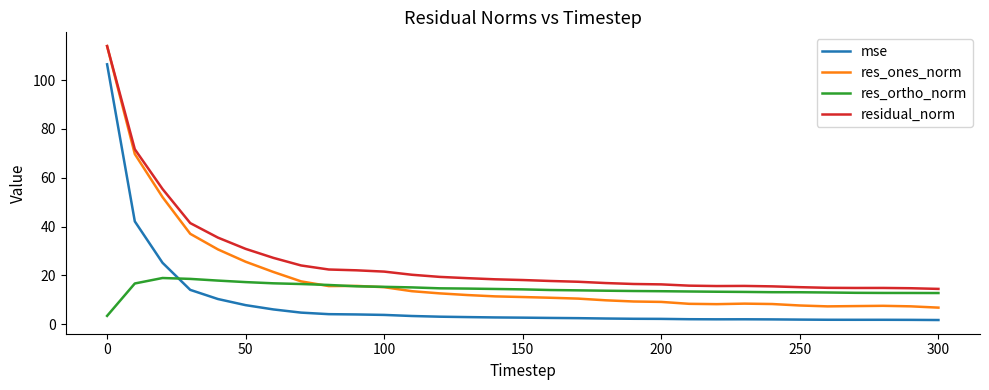

Rank the series by their average value, from highest to lowest.

residual_norm, res_ones_norm, res_ortho_norm, mse